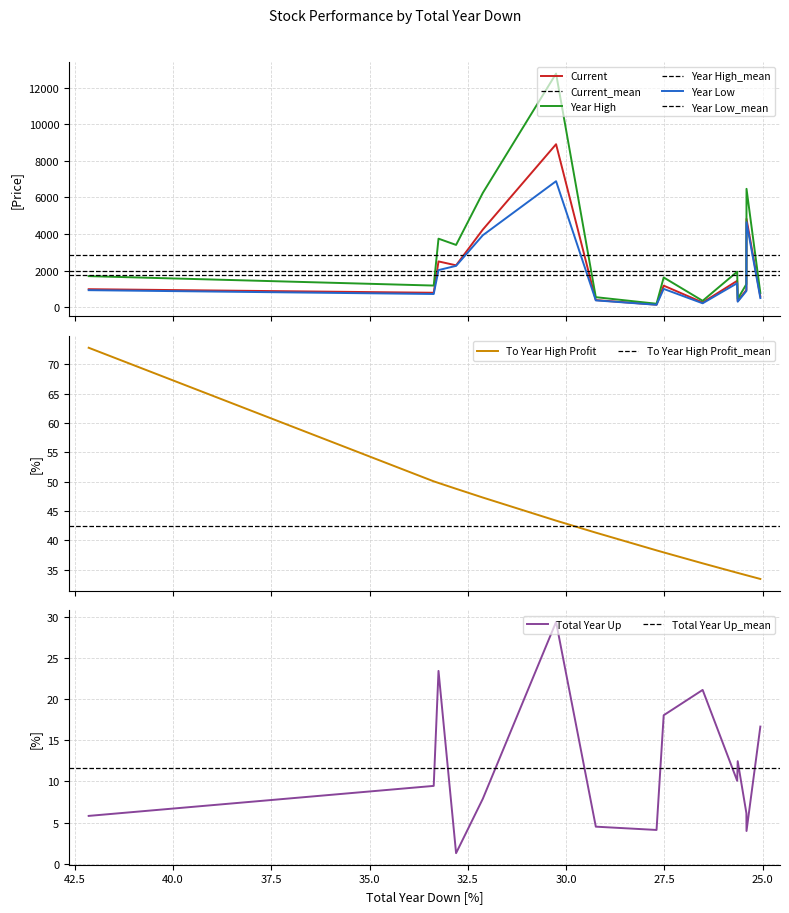

How many data points does each series have?

15